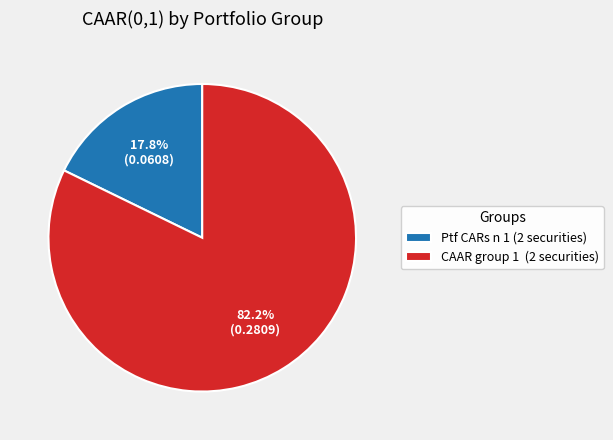

Between CAAR group 1 (2 securities) and Ptf CARs n 1 (2 securities), which is larger?

CAAR group 1 (2 securities)